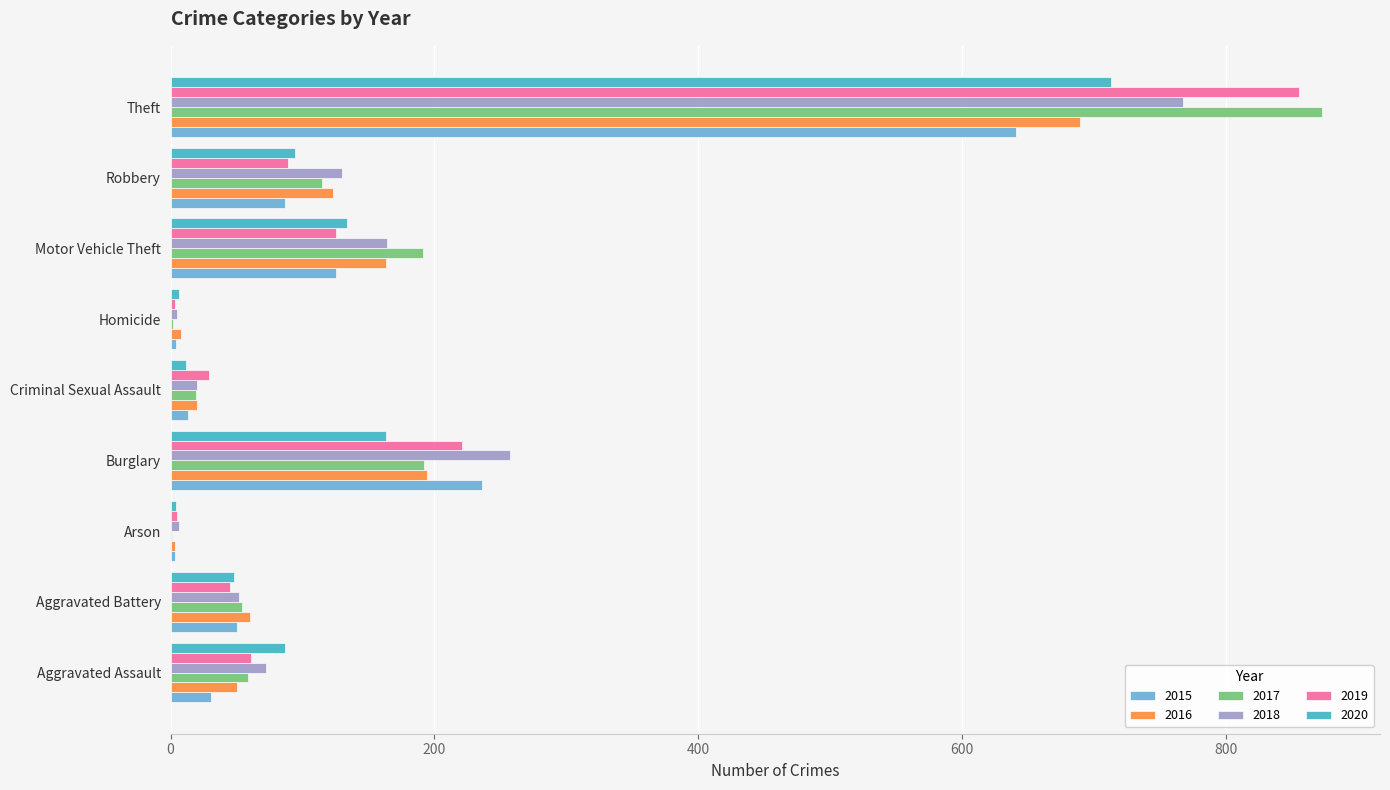

What is the sum of the 2019 values at Burglary and Robbery?

310